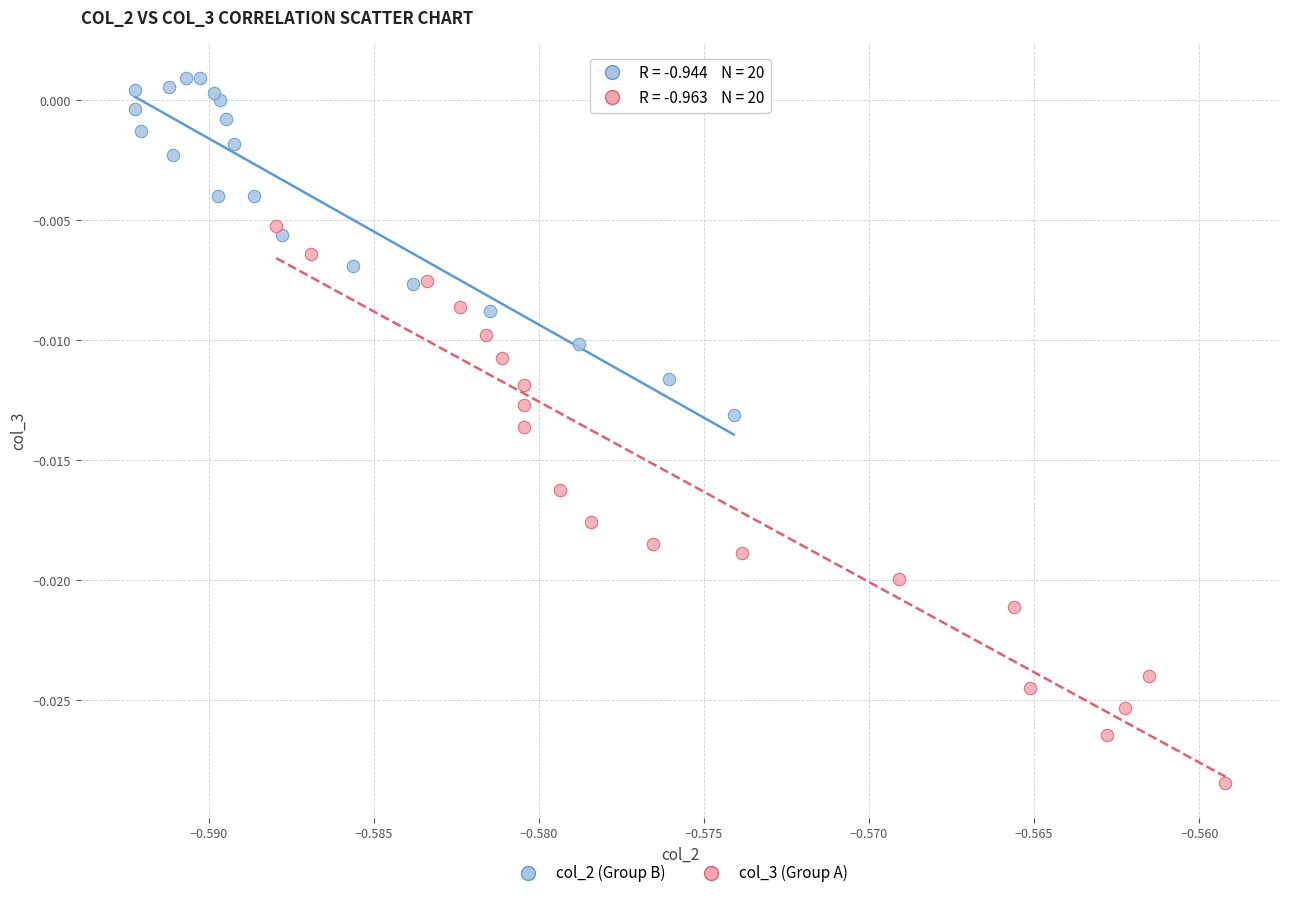

Which series contains the lowest Y value?

col_3 (Group A)